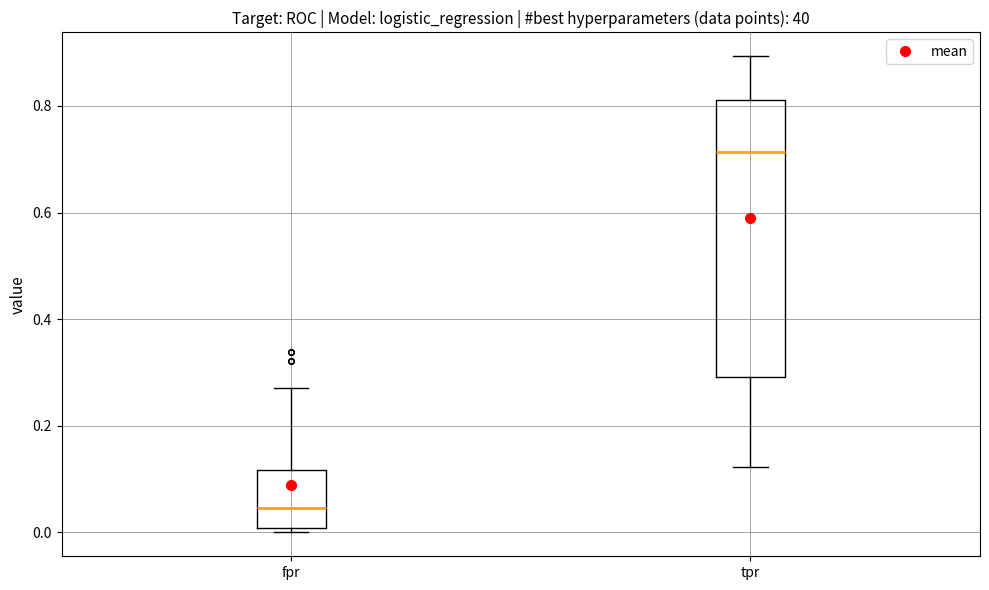

Comparing the boxes themselves (not the whiskers), which one is the tallest?

tpr